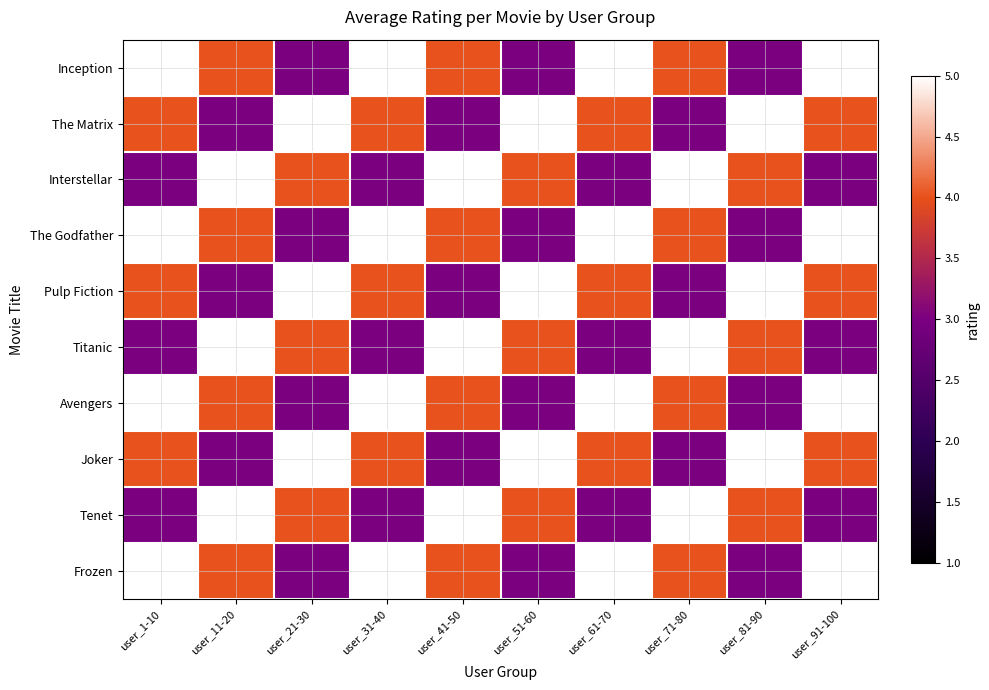

At which category does the chart reach its minimum across all series?

user_21-30